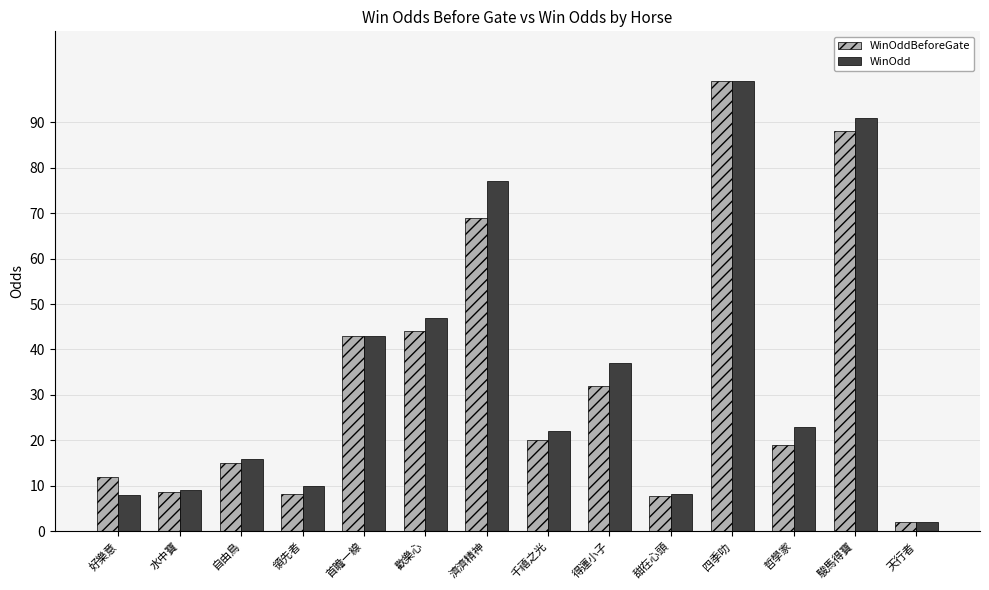

Where is WinOdd nearest to the value 50?

歡樂心